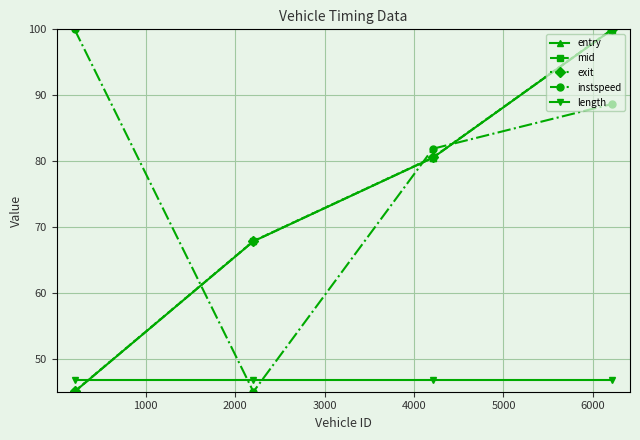

Which series has the largest total across all categories?

instspeed